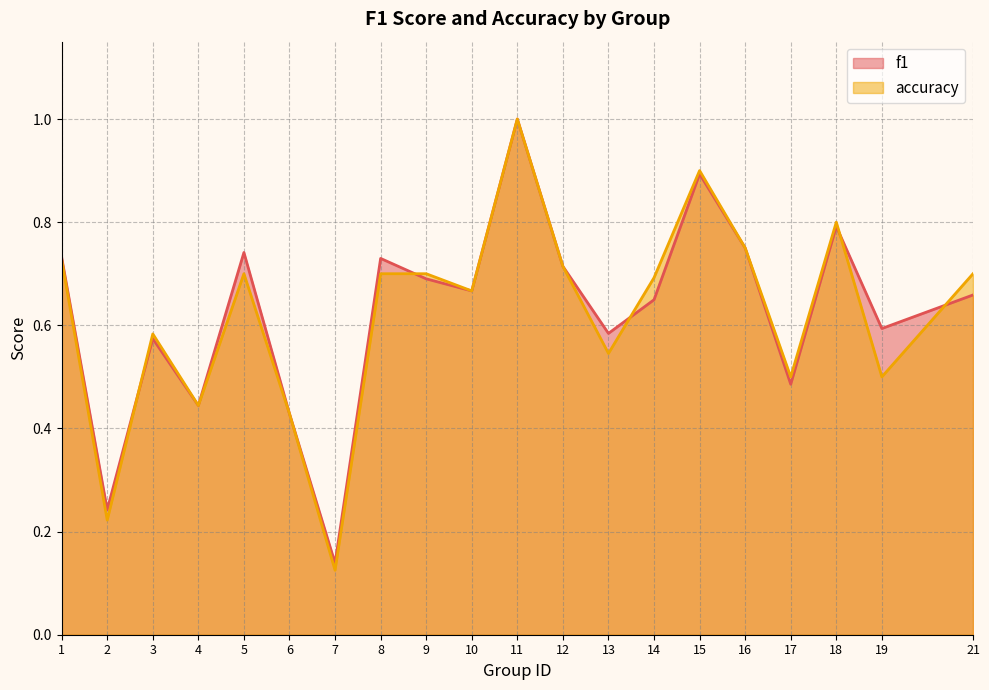

Reading left to right, what are all the values shown in this chart?

f1: 0.7	0.2	0.6	0.4	0.7	0.4	0.1	0.7	0.7	0.7	1.0	0.7	0.6	0.6	0.9	0.8	0.5	0.8	0.6	0.7
accuracy: 0.7	0.2	0.6	0.4	0.7	0.4	0.1	0.7	0.7	0.7	1.0	0.7	0.5	0.7	0.9	0.8	0.5	0.8	0.5	0.7